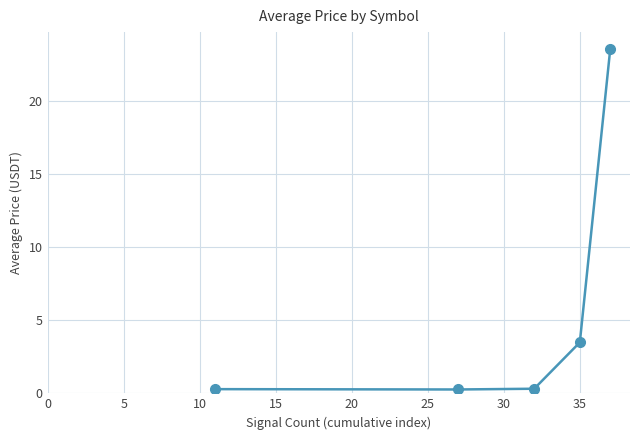

What is the sum of all values?

27.9